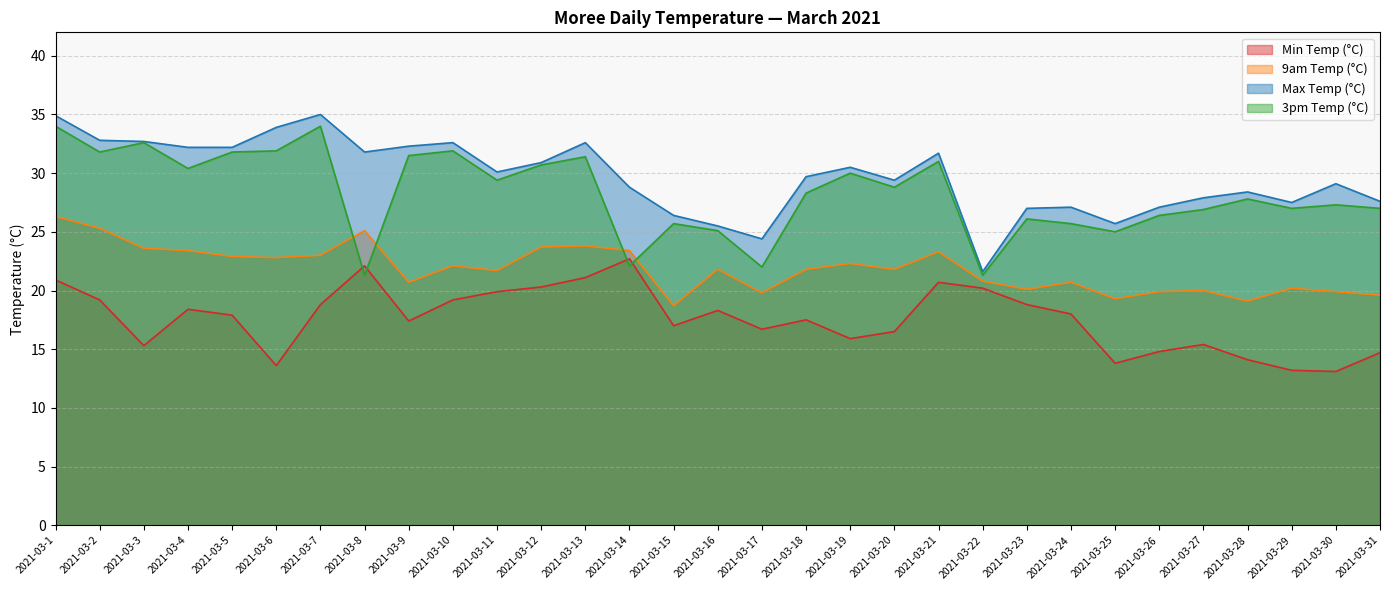

Reading left to right, what are all the values shown in this chart?

Min Temp (°C): 2021-03-1=20.9	2021-03-2=19.2	2021-03-3=15.3	2021-03-4=18.4	2021-03-5=17.9	2021-03-6=13.6	2021-03-7=18.8	2021-03-8=22.1	2021-03-9=17.4	2021-03-10=19.2	2021-03-11=19.9	2021-03-12=20.3	2021-03-13=21.1	2021-03-14=22.7	2021-03-15=17.0	2021-03-16=18.3	2021-03-17=16.7	2021-03-18=17.5	2021-03-19=15.9	2021-03-20=16.5	2021-03-21=20.7	2021-03-22=20.2	2021-03-23=18.8	2021-03-24=18.0	2021-03-25=13.8	2021-03-26=14.8	2021-03-27=15.4	2021-03-28=14.1	2021-03-29=13.2	2021-03-30=13.1	2021-03-31=14.7
9am Temp (°C): 2021-03-1=26.3	2021-03-2=25.3	2021-03-3=23.6	2021-03-4=23.4	2021-03-5=22.9	2021-03-6=22.8	2021-03-7=23.0	2021-03-8=25.1	2021-03-9=20.7	2021-03-10=22.1	2021-03-11=21.7	2021-03-12=23.7	2021-03-13=23.8	2021-03-14=23.4	2021-03-15=18.7	2021-03-16=21.8	2021-03-17=19.8	2021-03-18=21.8	2021-03-19=22.3	2021-03-20=21.8	2021-03-21=23.3	2021-03-22=20.8	2021-03-23=20.1	2021-03-24=20.7	2021-03-25=19.3	2021-03-26=19.9	2021-03-27=20.0	2021-03-28=19.1	2021-03-29=20.2	2021-03-30=19.9	2021-03-31=19.6
Max Temp (°C): 2021-03-1=34.9	2021-03-2=32.8	2021-03-3=32.7	2021-03-4=32.2	2021-03-5=32.2	2021-03-6=33.9	2021-03-7=35.0	2021-03-8=31.8	2021-03-9=32.3	2021-03-10=32.6	2021-03-11=30.1	2021-03-12=30.9	2021-03-13=32.6	2021-03-14=28.8	2021-03-15=26.4	2021-03-16=25.5	2021-03-17=24.4	2021-03-18=29.7	2021-03-19=30.5	2021-03-20=29.4	2021-03-21=31.7	2021-03-22=21.6	2021-03-23=27.0	2021-03-24=27.1	2021-03-25=25.7	2021-03-26=27.1	2021-03-27=27.9	2021-03-28=28.4	2021-03-29=27.5	2021-03-30=29.1	2021-03-31=27.6
3pm Temp (°C): 2021-03-1=34.0	2021-03-2=31.8	2021-03-3=32.6	2021-03-4=30.4	2021-03-5=31.8	2021-03-6=31.9	2021-03-7=34.0	2021-03-8=21.3	2021-03-9=31.5	2021-03-10=31.9	2021-03-11=29.4	2021-03-12=30.7	2021-03-13=31.4	2021-03-14=22.1	2021-03-15=25.7	2021-03-16=25.1	2021-03-17=22.0	2021-03-18=28.3	2021-03-19=30.0	2021-03-20=28.8	2021-03-21=31.0	2021-03-22=21.3	2021-03-23=26.1	2021-03-24=25.7	2021-03-25=25.0	2021-03-26=26.4	2021-03-27=26.9	2021-03-28=27.8	2021-03-29=27.0	2021-03-30=27.3	2021-03-31=27.0